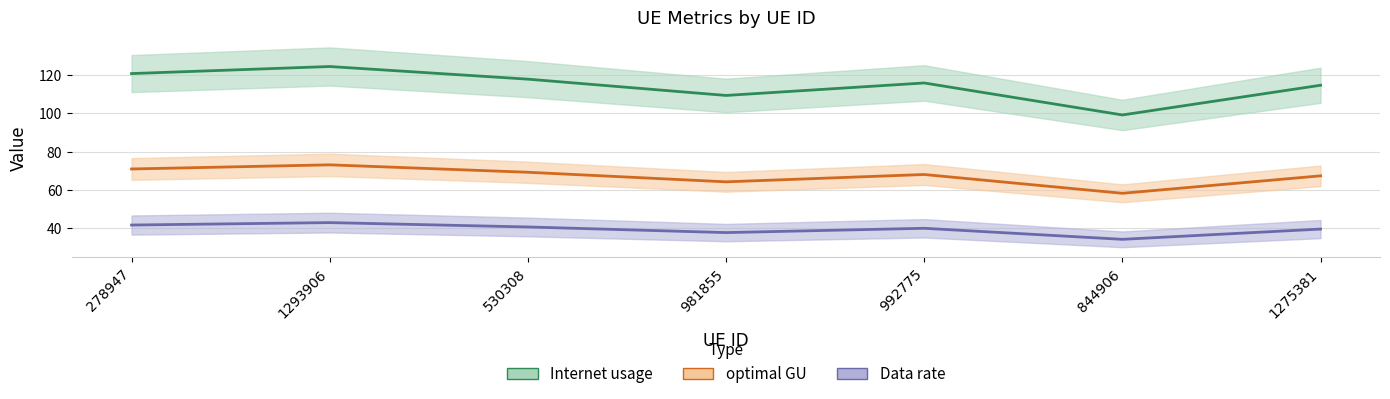

What is the maximum value for Internet usage?

124.4